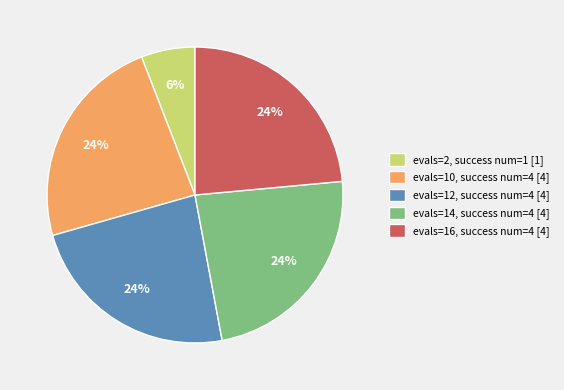

Combined, do evals=16, success num=4 [4] and evals=10, success num=4 [4] account for over 50%?

No